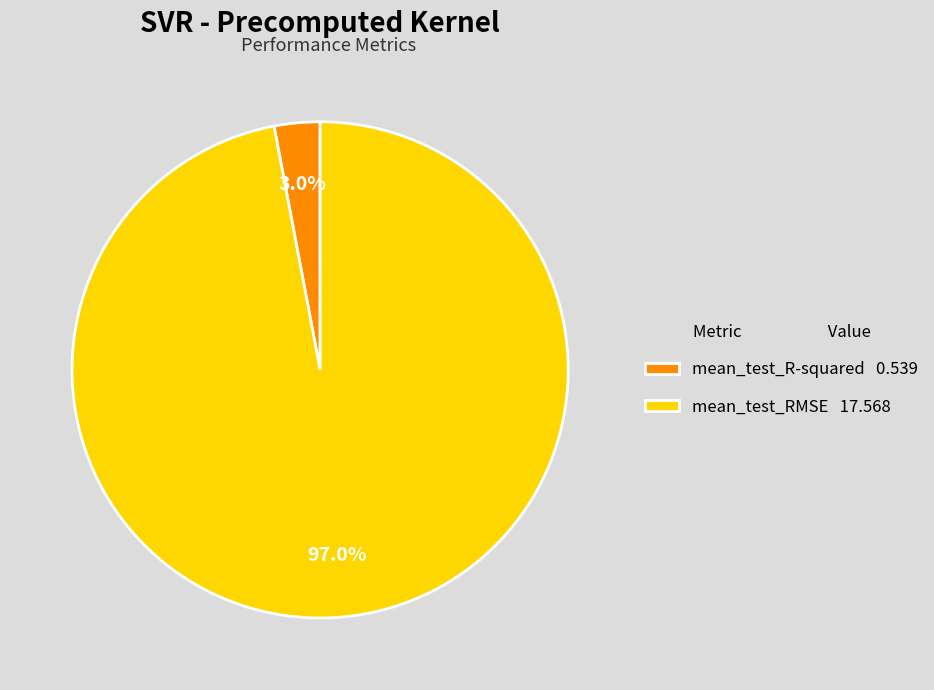

What percentage is the mean_test_RMSE slice, to the nearest percent?

97%